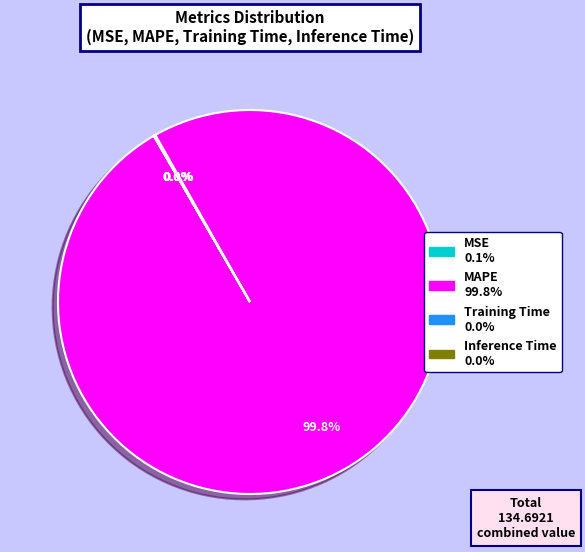

Which category accounts for the majority?

MAPE